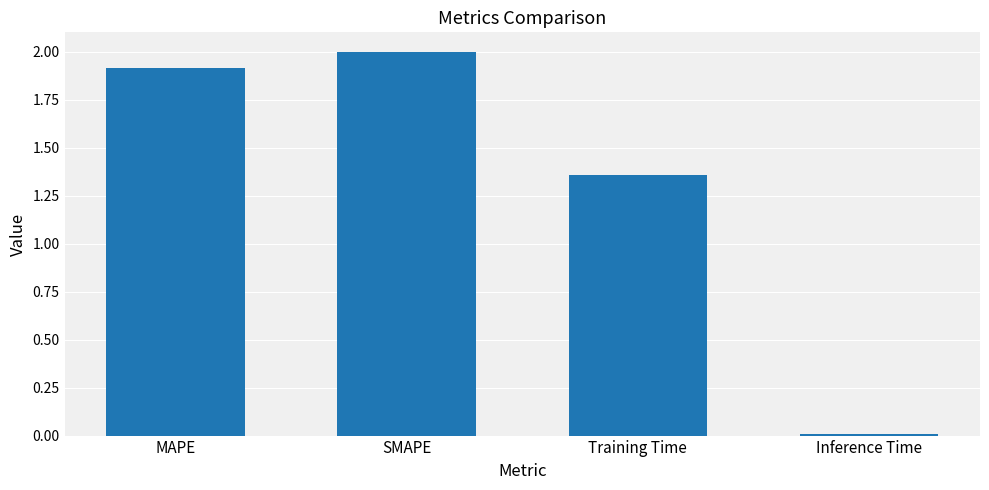

Is it true that the value at MAPE is 1.1?

False